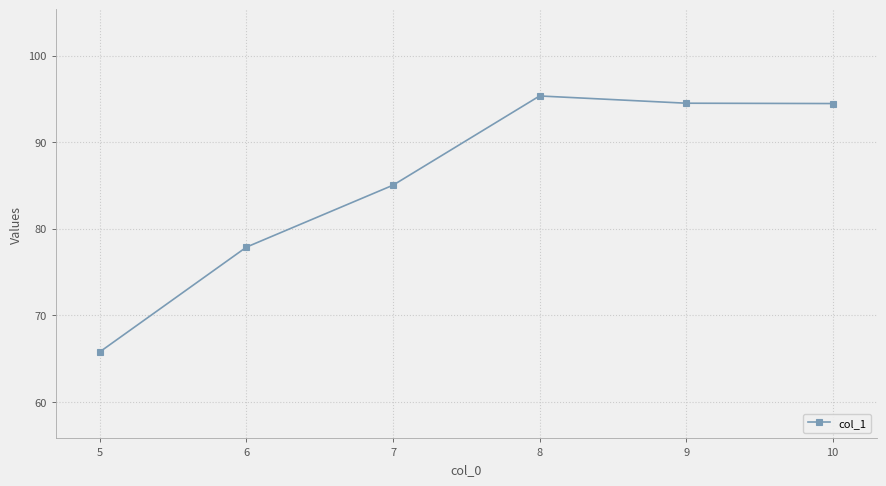

True or false: the data shows 44.1 at 7.

False